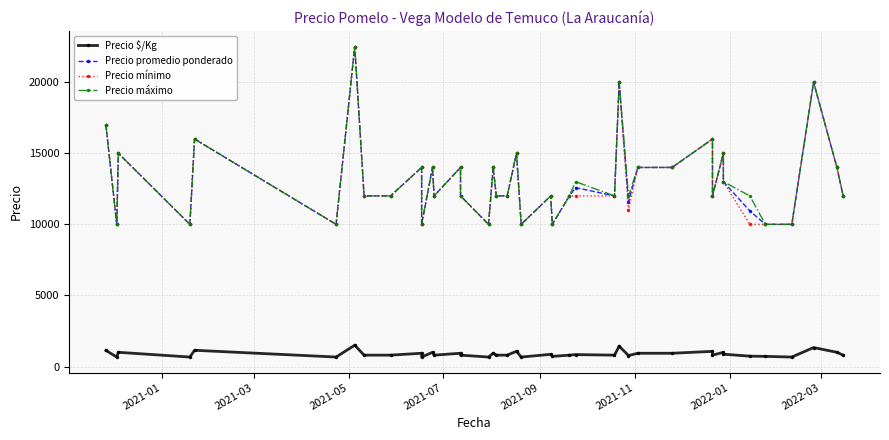

Reading left to right, what are all the values shown in this chart?

Precio $/Kg: 1133	667	1000	667	1143	667	1500	800	800	933	667	1000	800	933	800	667	933	800	800	1071	667	857	714	800	839	800	1429	772	933	933	1067	800	1000	867	729	714	667	1333	1000	800
Precio promedio ponderado: 17000	10000	15000	10000	16000	10000	22500	12000	12000	14000	10000	14000	12000	14000	12000	10000	14000	12000	12000	15000	10000	12000	10000	12000	12583	12000	20000	11579	14000	14000	16000	12000	15000	13000	10941	10000	10000	20000	14000	12000
Precio mínimo: 17000	10000	15000	10000	16000	10000	22500	12000	12000	14000	10000	14000	12000	14000	12000	10000	14000	12000	12000	15000	10000	12000	10000	12000	12000	12000	20000	11000	14000	14000	16000	12000	15000	13000	10000	10000	10000	20000	14000	12000
Precio máximo: 17000	10000	15000	10000	16000	10000	22500	12000	12000	14000	10000	14000	12000	14000	12000	10000	14000	12000	12000	15000	10000	12000	10000	12000	13000	12000	20000	12000	14000	14000	16000	12000	15000	13000	12000	10000	10000	20000	14000	12000